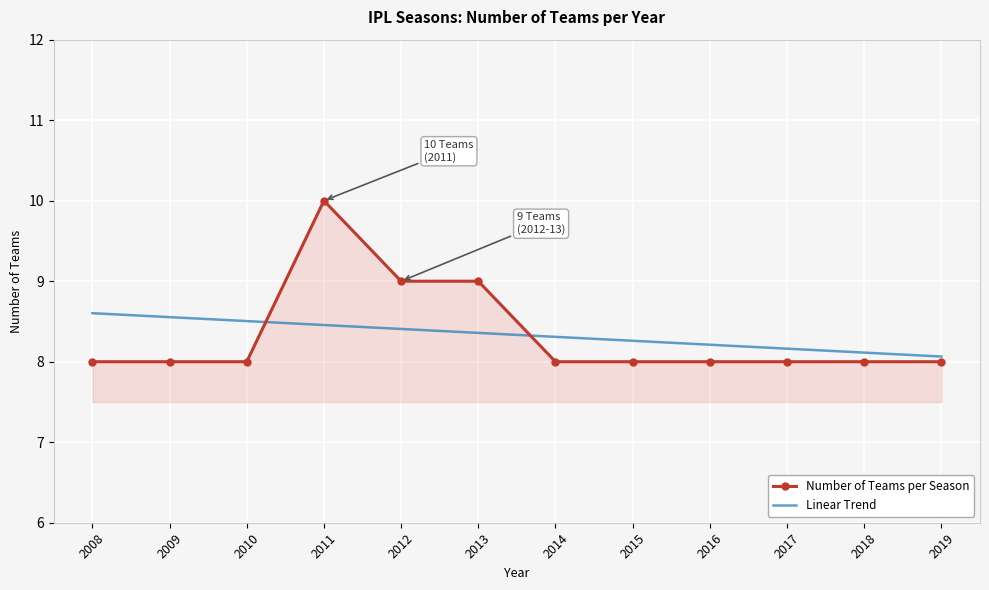

Reading left to right, extract all data points from this chart.

Number of Teams per Season: 2008=8.0	2009=8.0	2010=8.0	2011=10.0	2012=9.0	2013=9.0	2014=8.0	2015=8.0	2016=8.0	2017=8.0	2018=8.0	2019=8.0
Linear Trend: 2008=8.6	2009=8.6	2010=8.5	2011=8.5	2012=8.4	2013=8.4	2014=8.3	2015=8.3	2016=8.2	2017=8.2	2018=8.1	2019=8.1